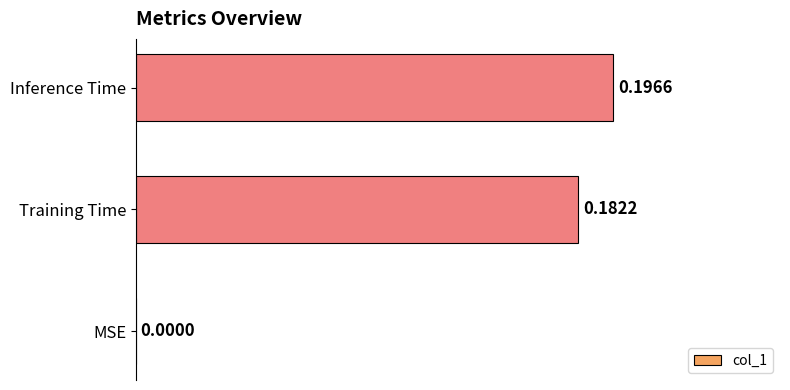

What is the change in value from MSE to Inference Time?

+0.2